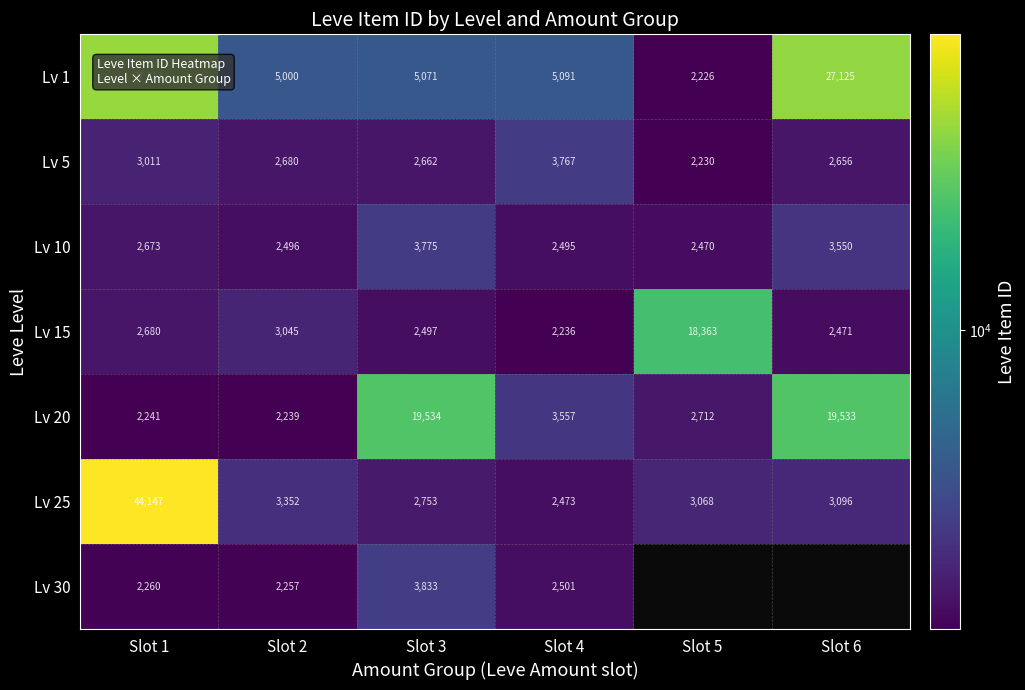

What is the lowest value of the Lv 25 series?

2473